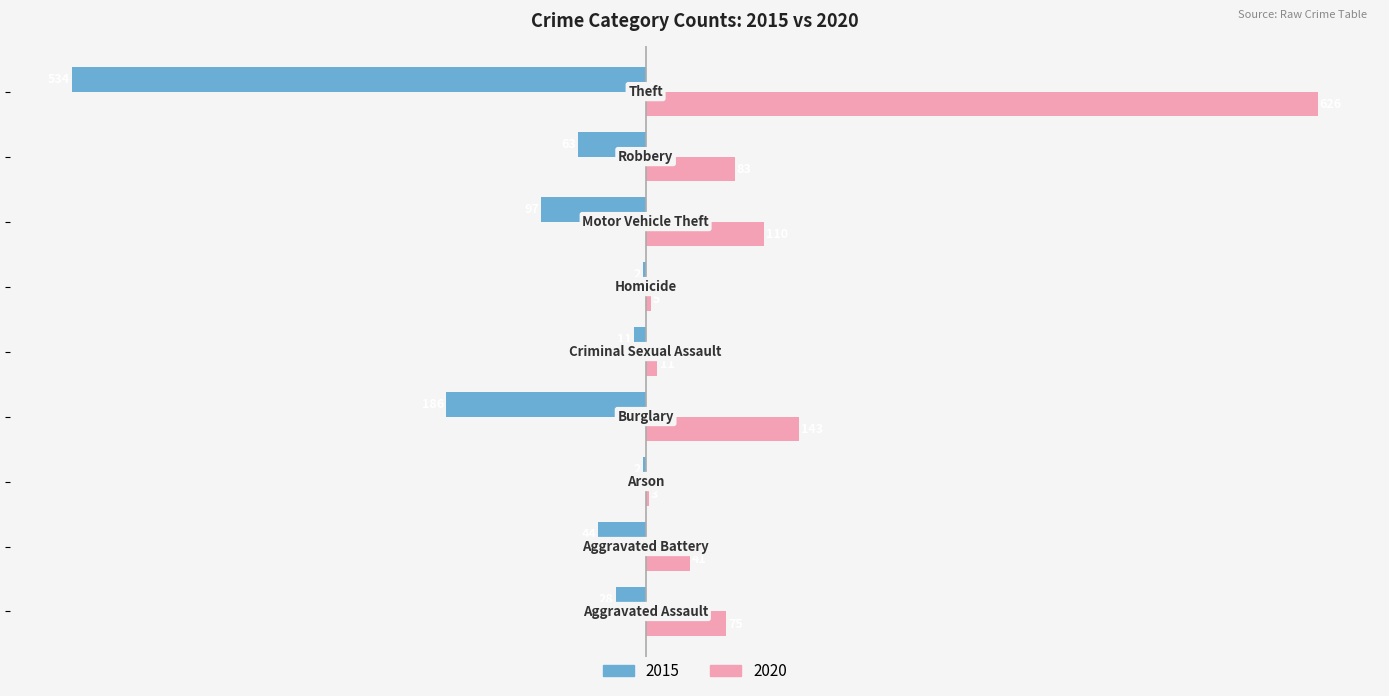

Which series has the largest total across all categories?

2020